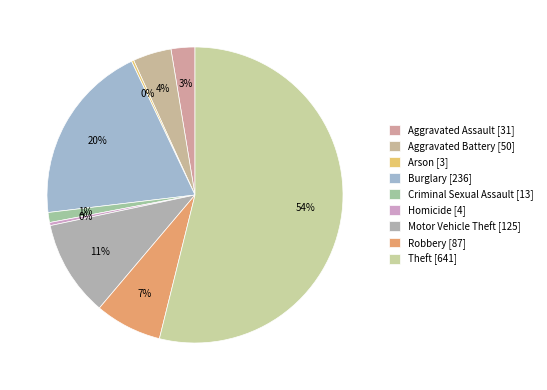

To the nearest percent, what percentage of the pie is Criminal Sexual Assault?

1%